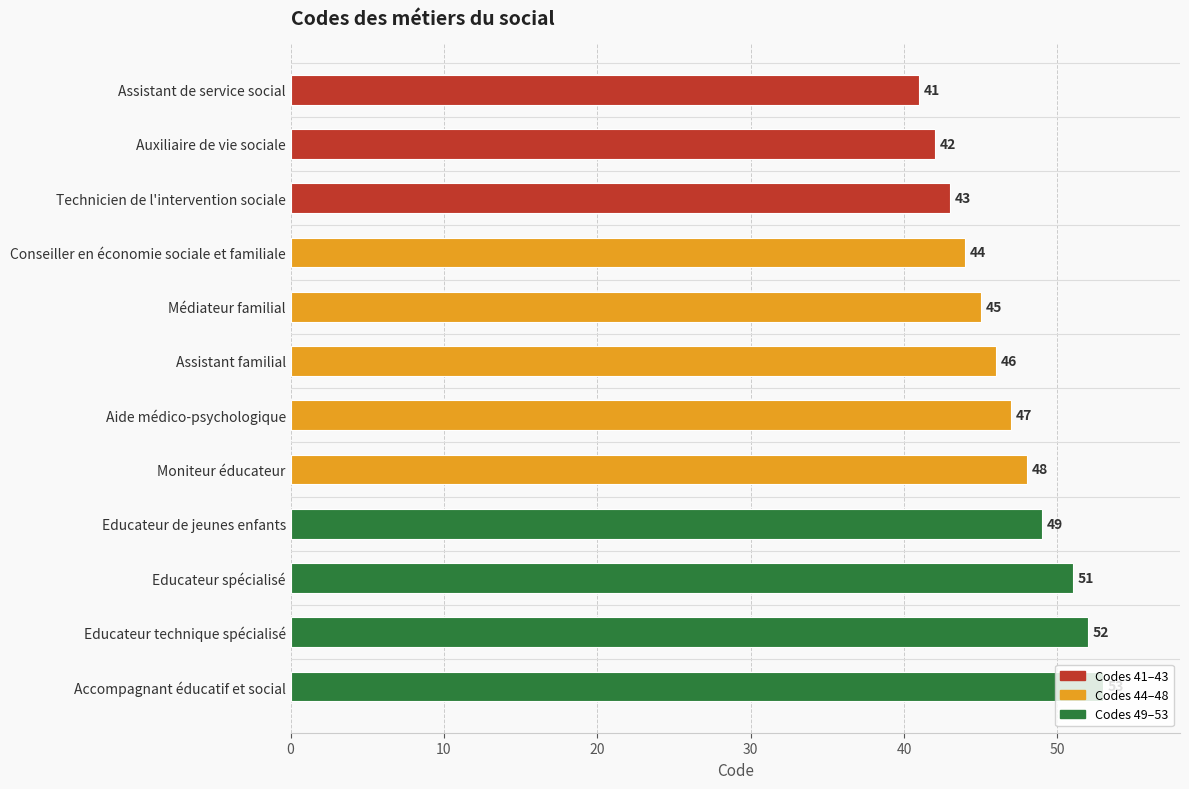

How many distinct data groups are displayed?

1